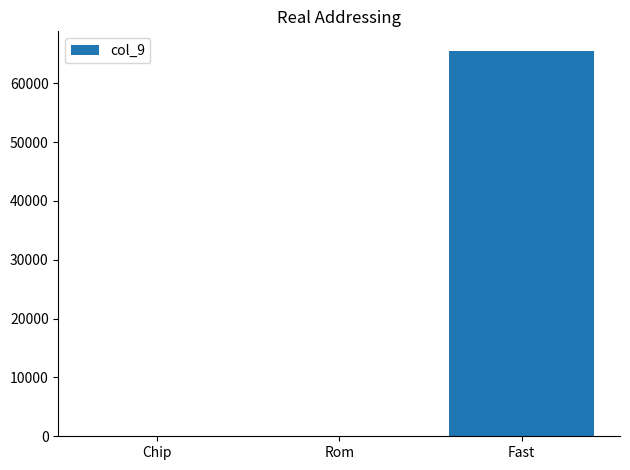

What is the maximum value shown in the chart?

65536